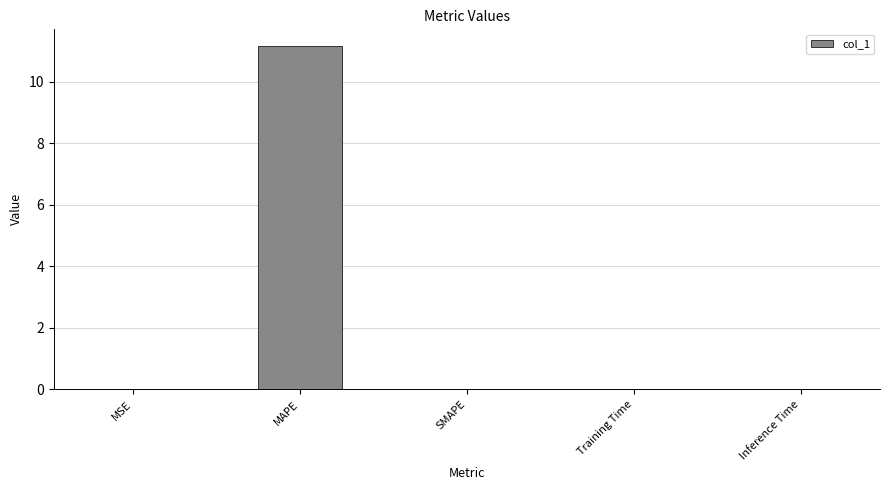

At which category does the chart reach its peak across all series?

MAPE